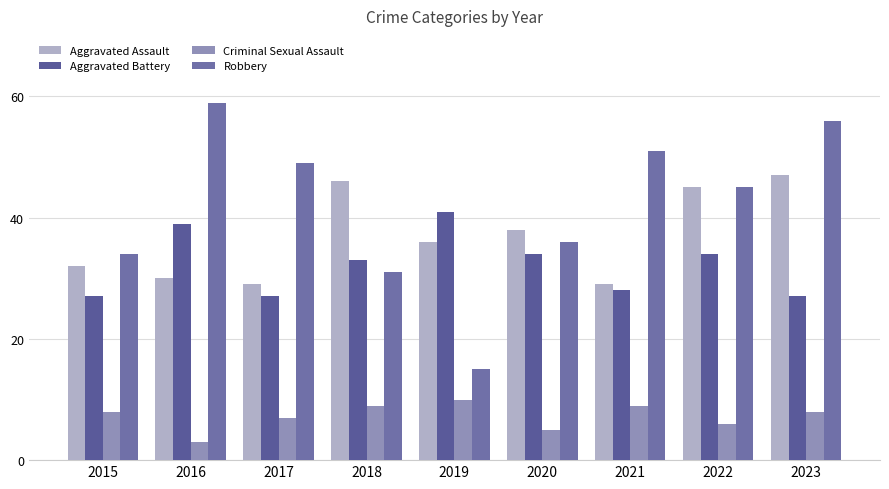

Which series has the largest range (max minus min)?

Robbery